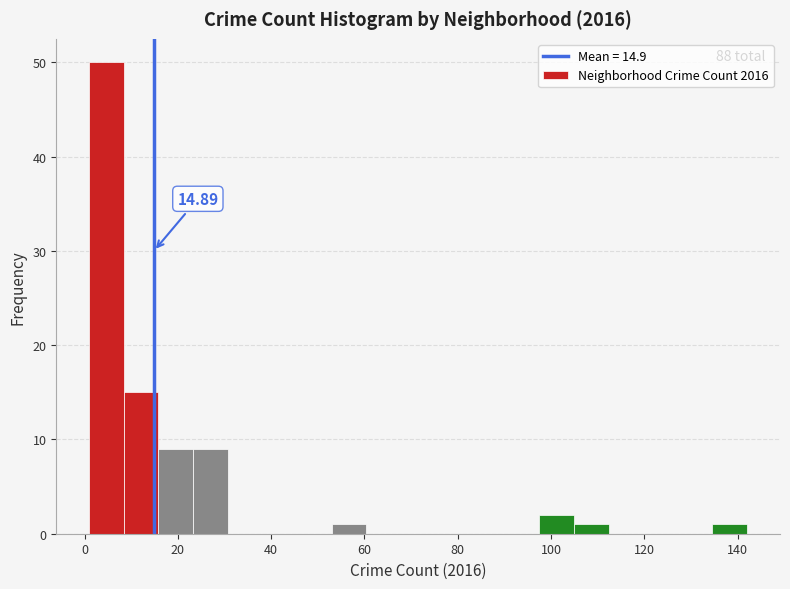

Read against the x-axis, roughly where is the centre of the tallest bar?

4